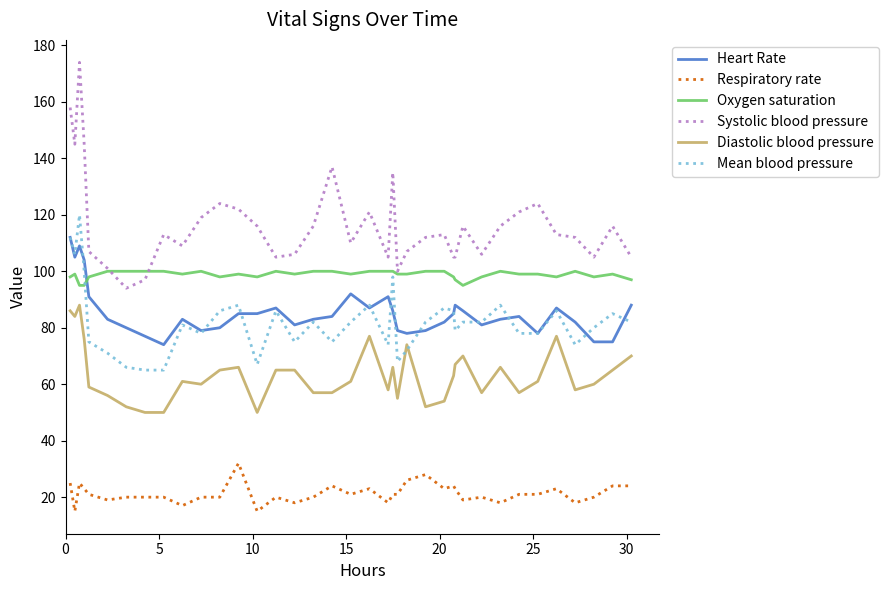

What is the average value of the Diastolic blood pressure series?

64